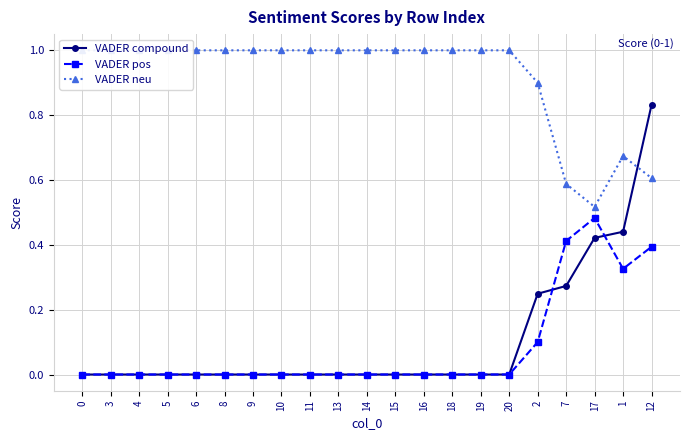

Where is the first local maximum for VADER pos?

17